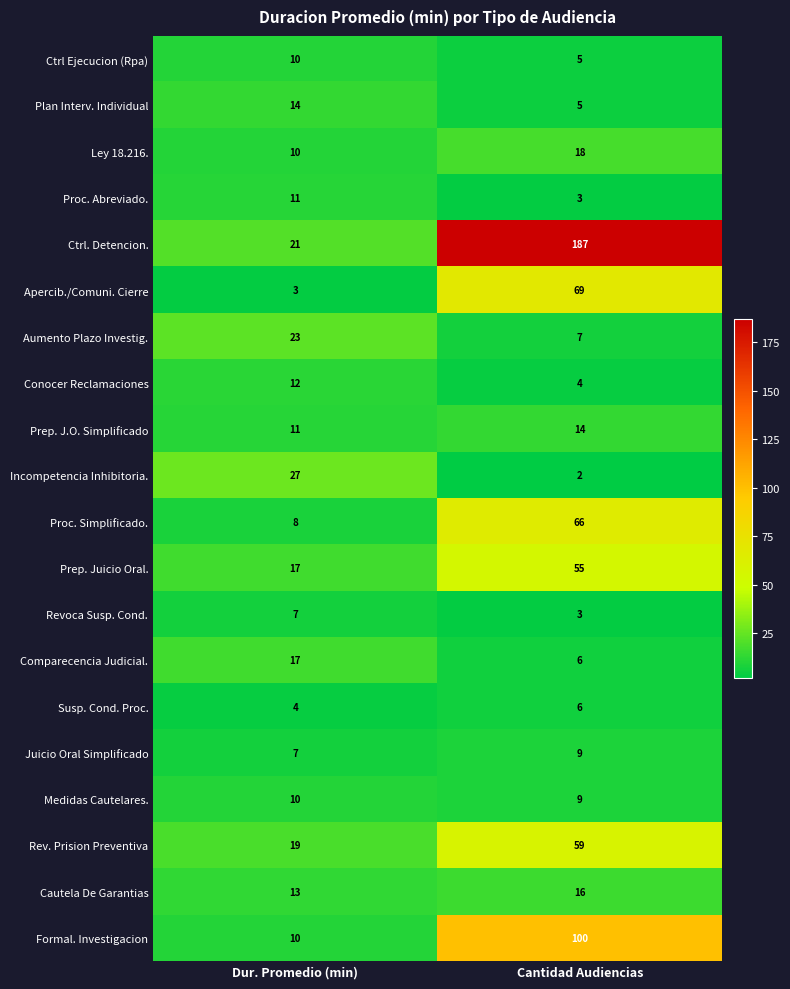

Between Dur. Promedio (min) and Cantidad Audiencias, which series saw the biggest shift?

Ctrl. Detencion.